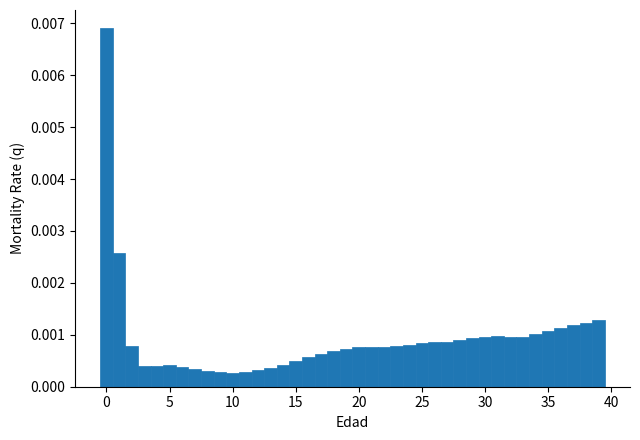

Read against the x-axis, roughly where is the centre of the tallest bar?

0.0